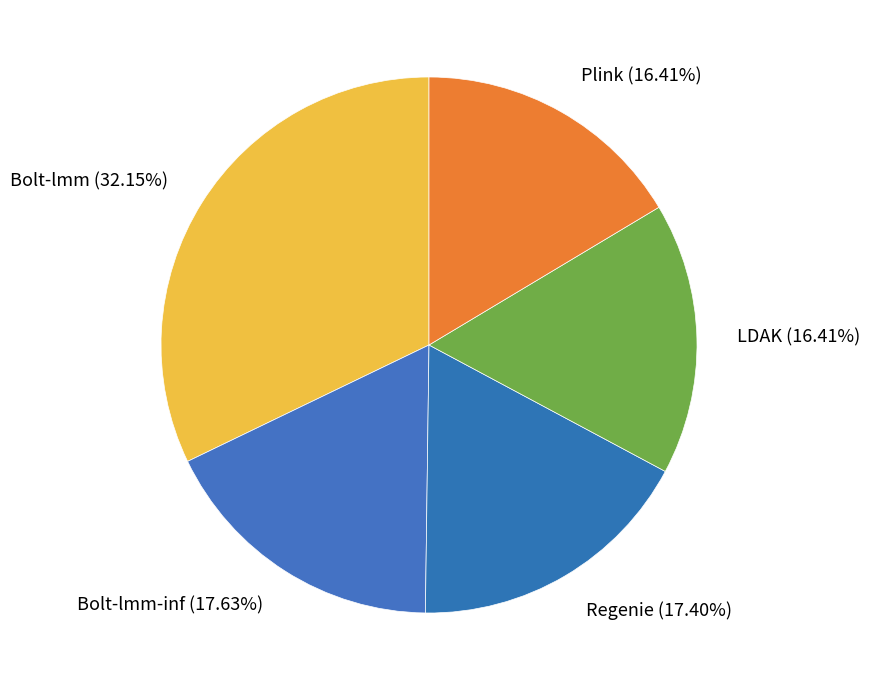

Between Plink and Bolt-lmm, which is larger?

Bolt-lmm